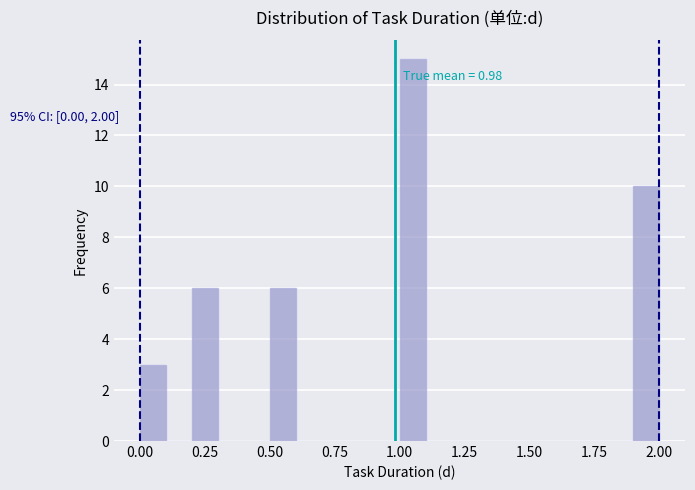

Around what value on the x-axis is the tallest bar? Give the approximate position of its centre, as read against the axis.

1.05